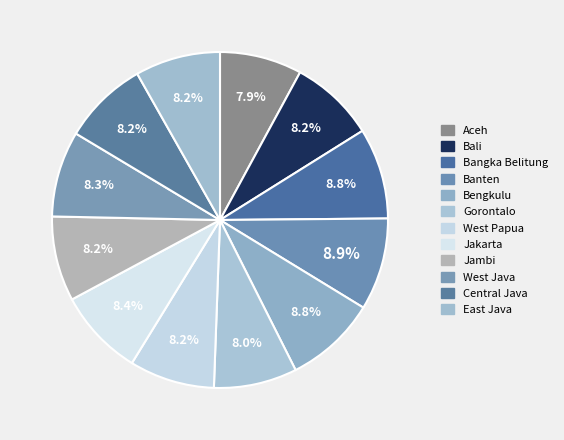

How many segments does this pie chart have?

12